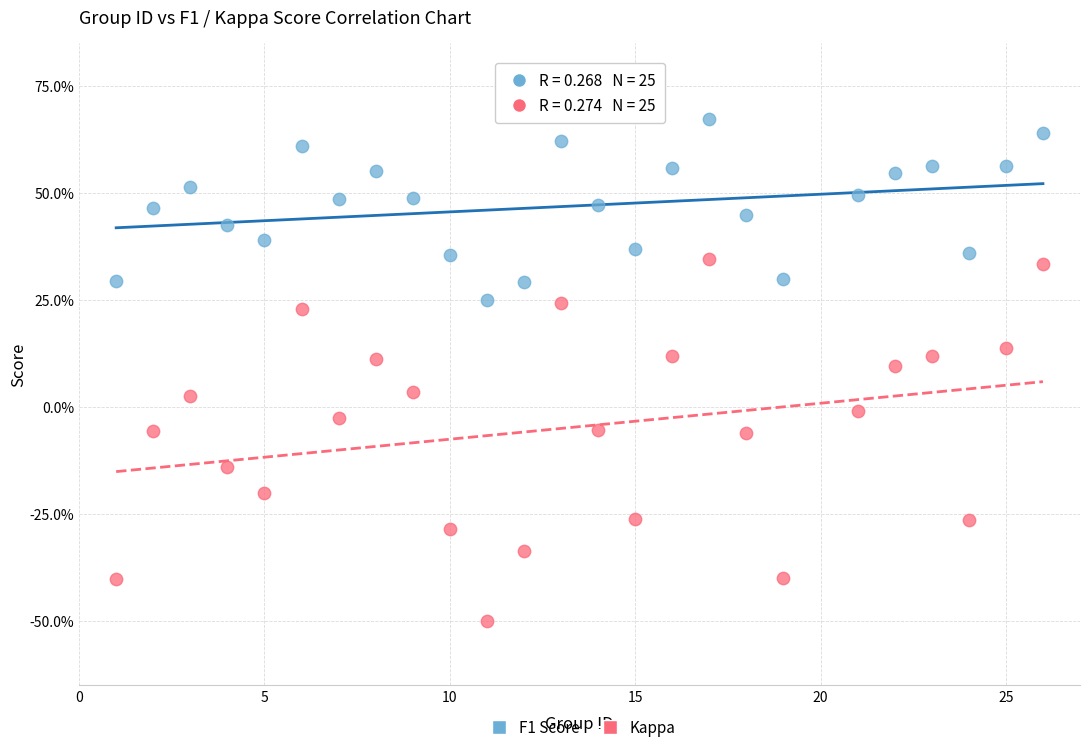

Which series has the widest spread of Y values?

Kappa